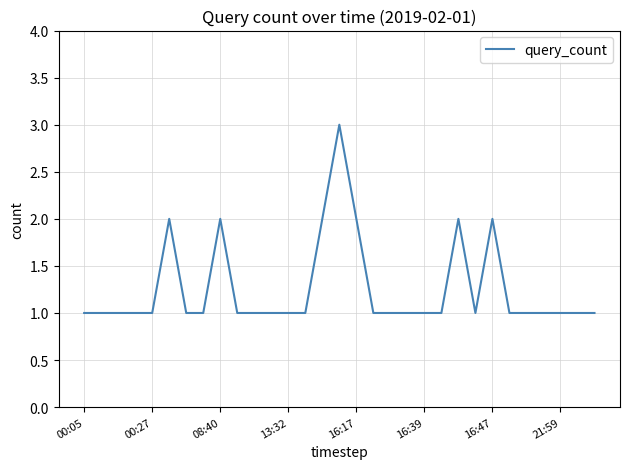

What is the maximum value shown in the chart?

3